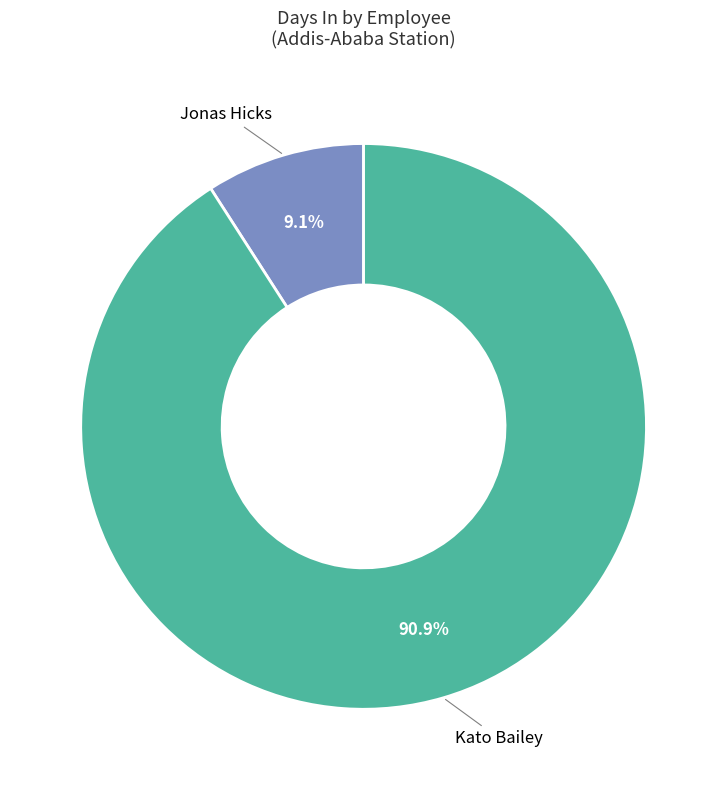

Is there any slice that represents more than half of the pie?

Yes